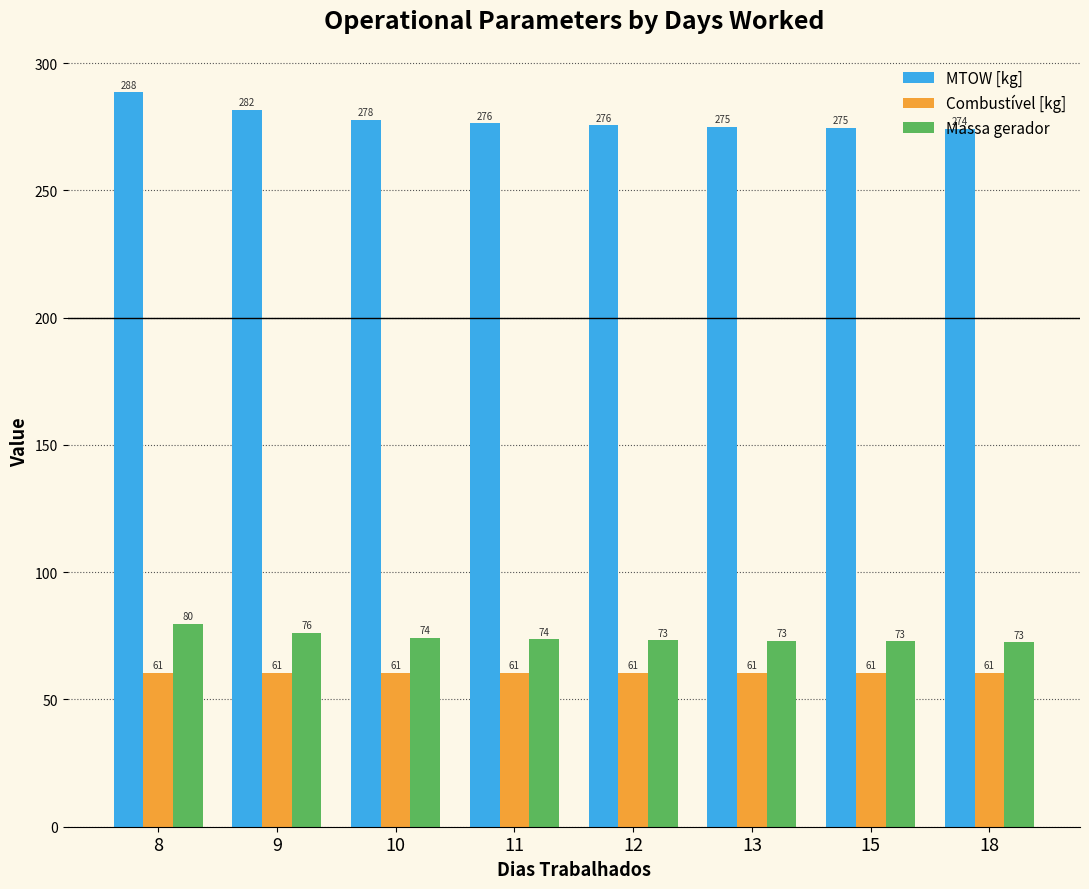

Which series has the widest spread of values?

MTOW [kg]